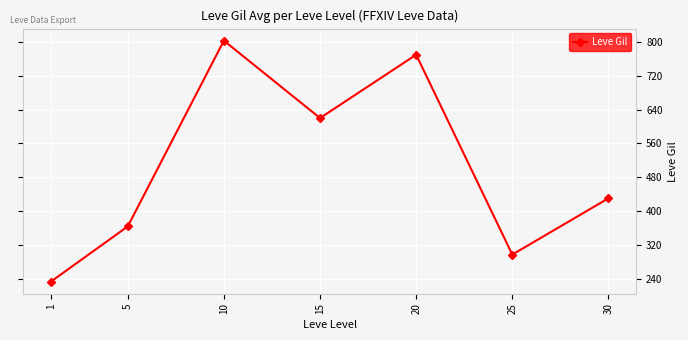

At which category does the chart reach its minimum across all series?

1